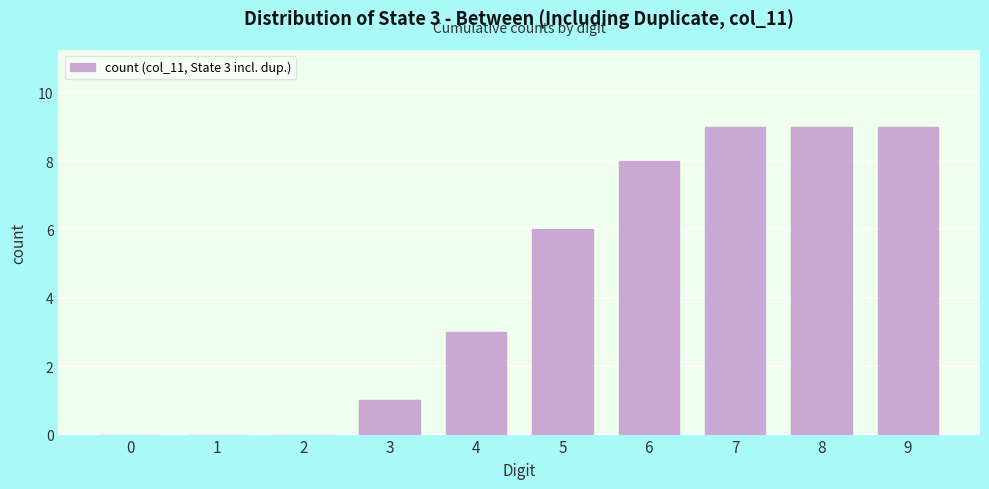

Reading right to left, what are all the values shown in this chart?

9=9	8=9	7=9	6=8	5=6	4=3	3=1	2=0	1=0	0=0